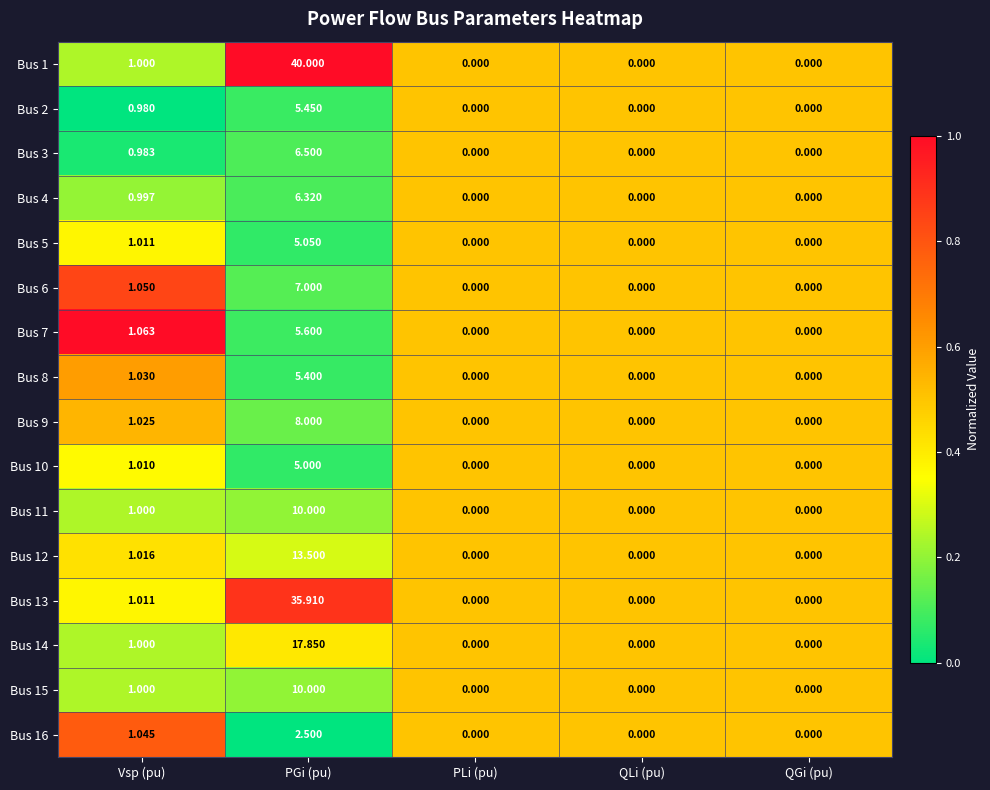

What is the total value across all series at QLi (pu)?

0.0